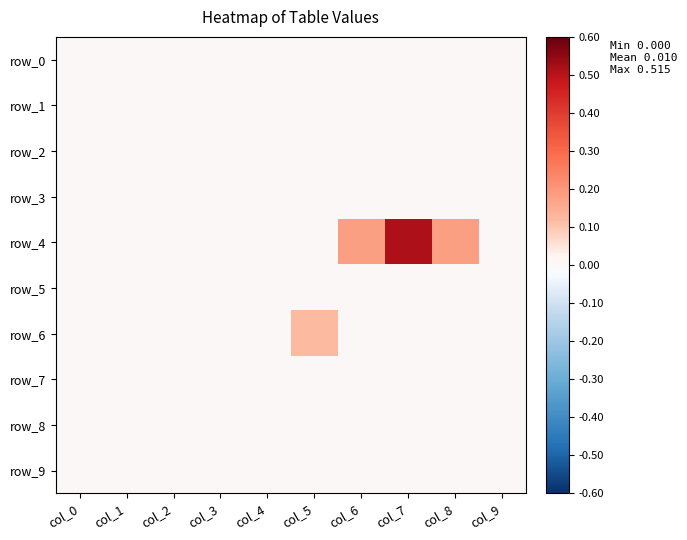

At which label does row_4 reach its peak?

col_7